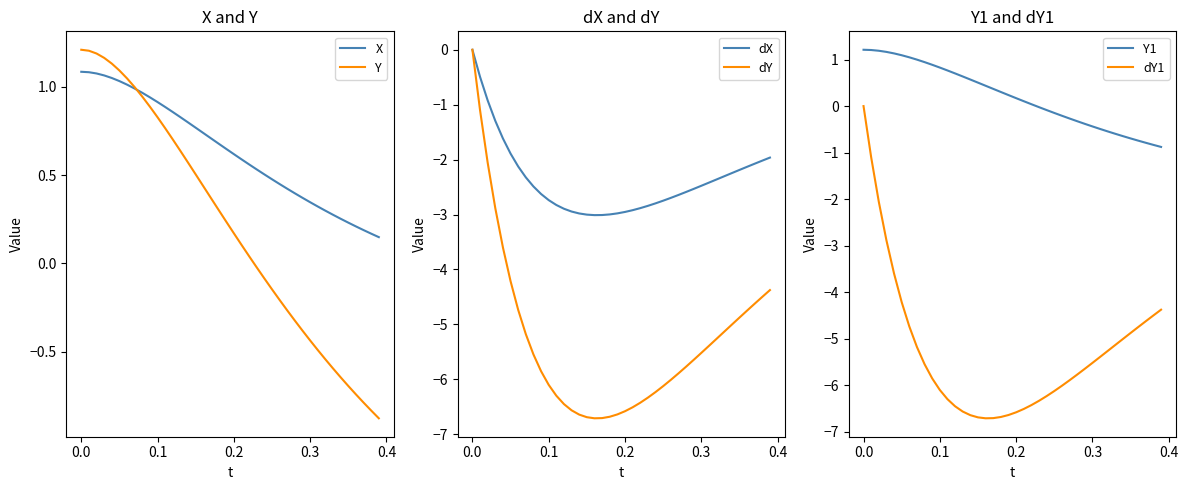

True or false: Y1 and dY1 intersect in this chart.

False